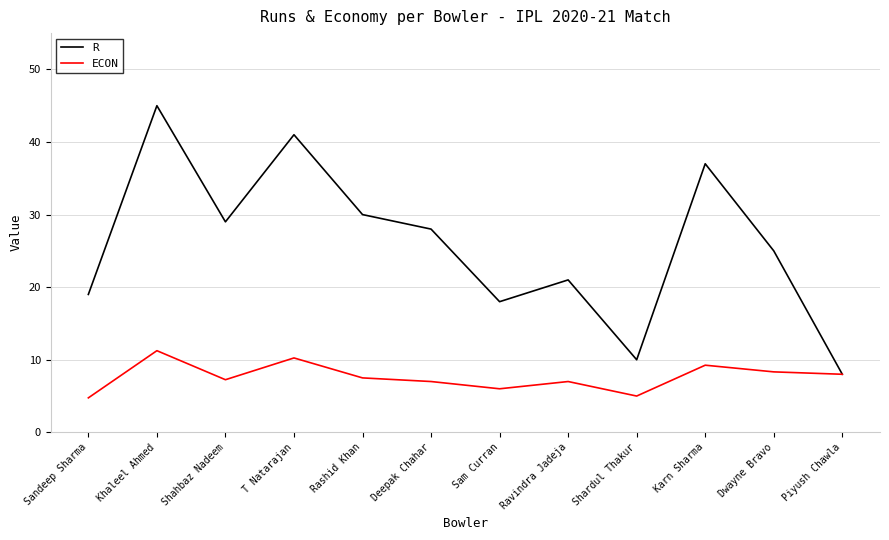

What is the difference between the R values at Sandeep Sharma and Khaleel Ahmed?

26.0